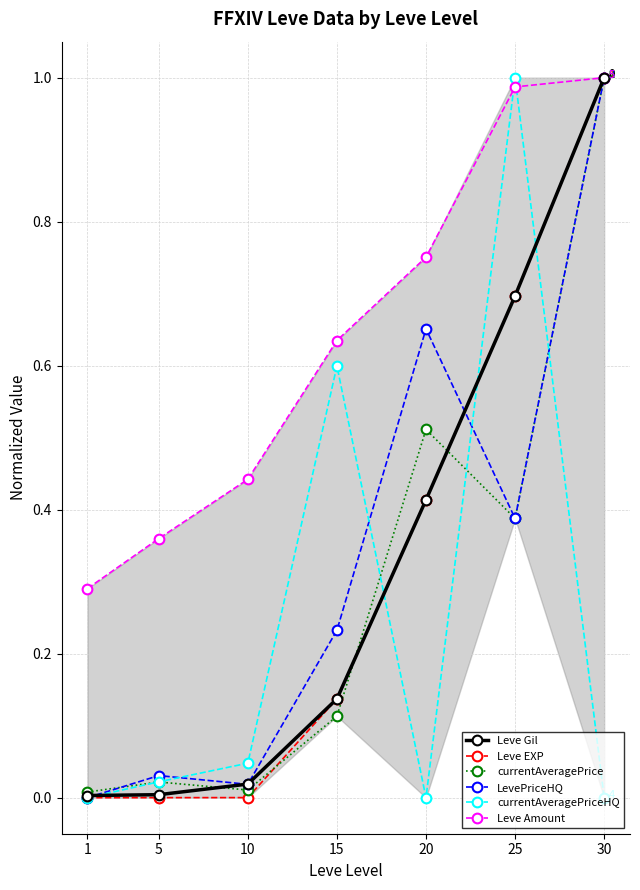

Which series has the largest range (max minus min)?

LevePriceHQ